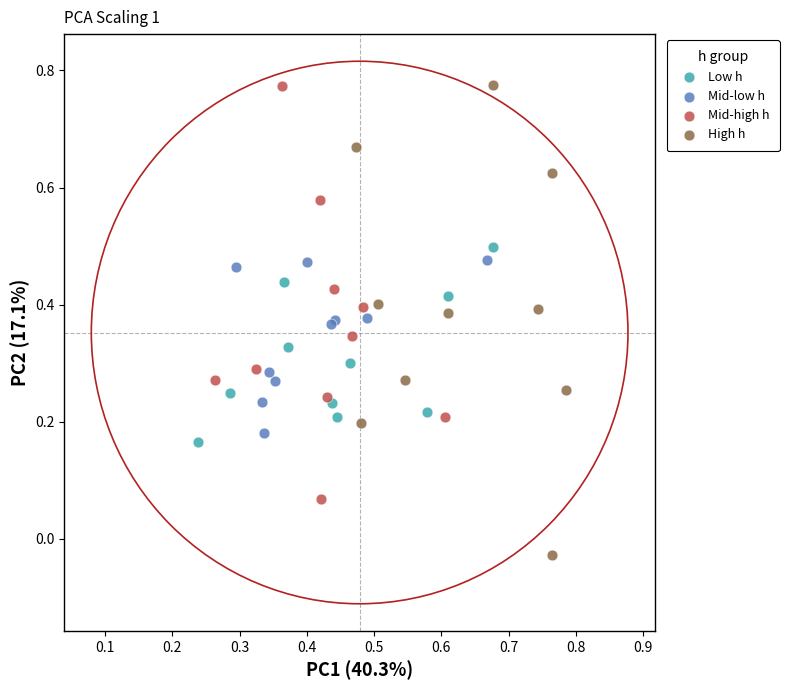

Which series contains the lowest Y value?

High h